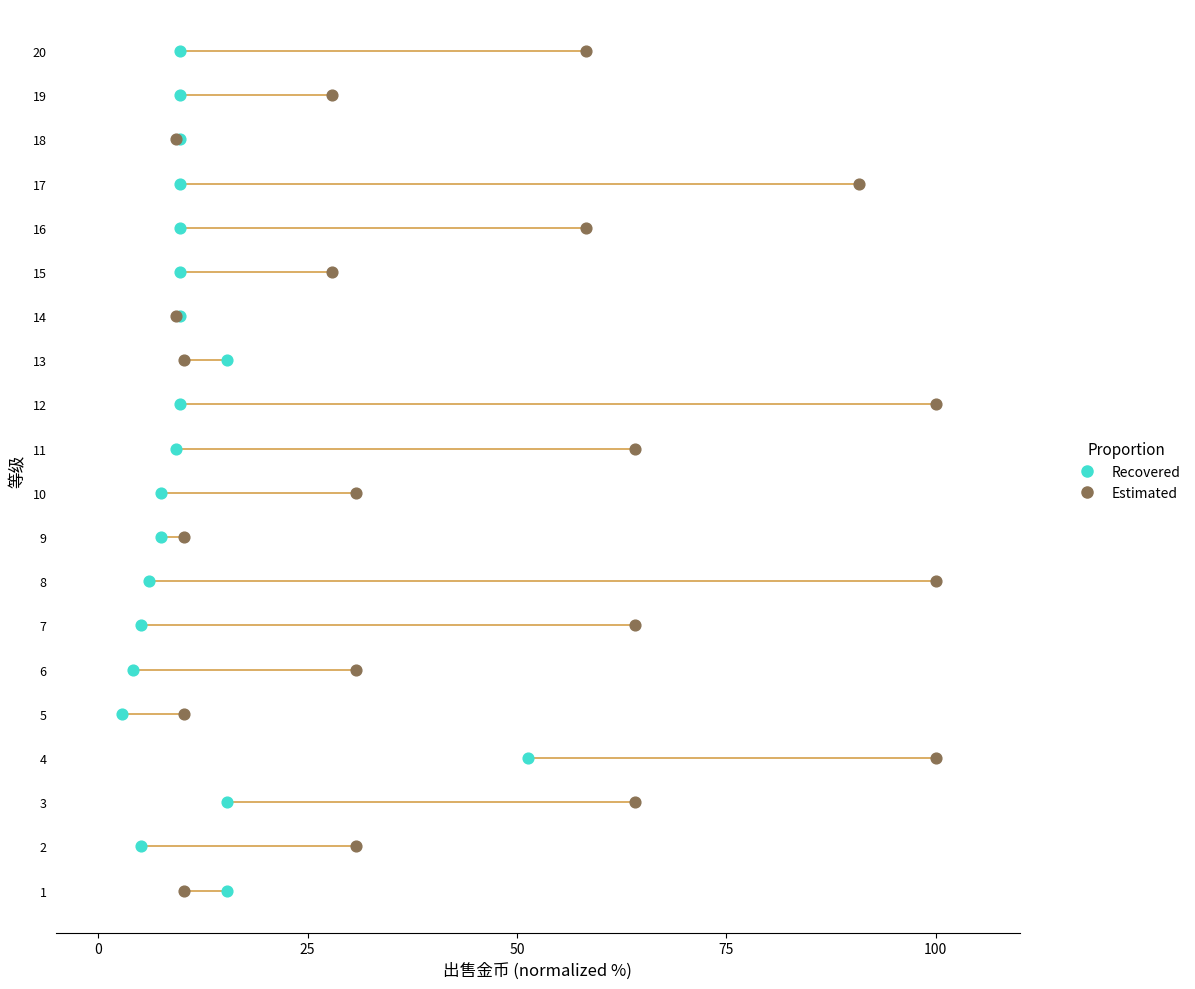

What are all the series names shown in the legend?

Recovered, Estimated